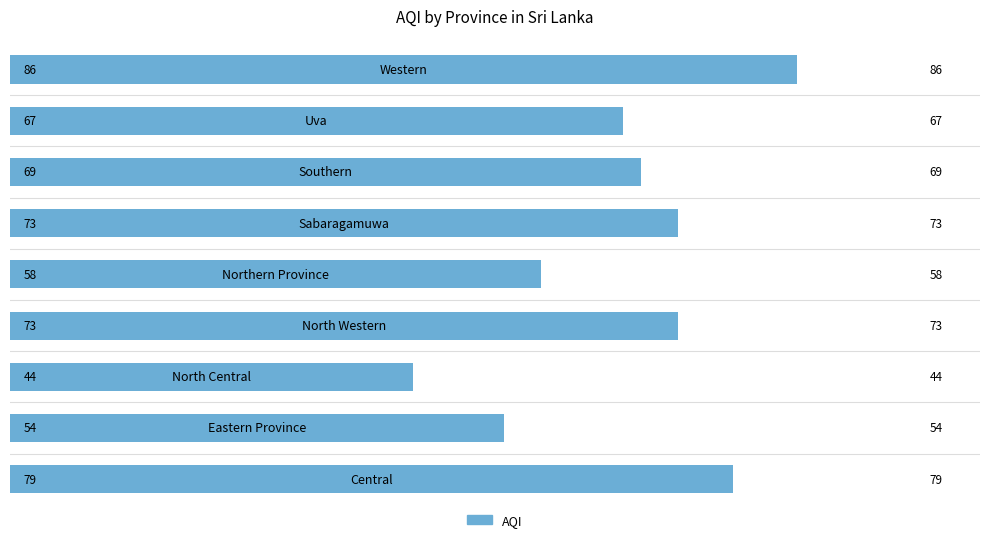

How many bars are there in total?

9